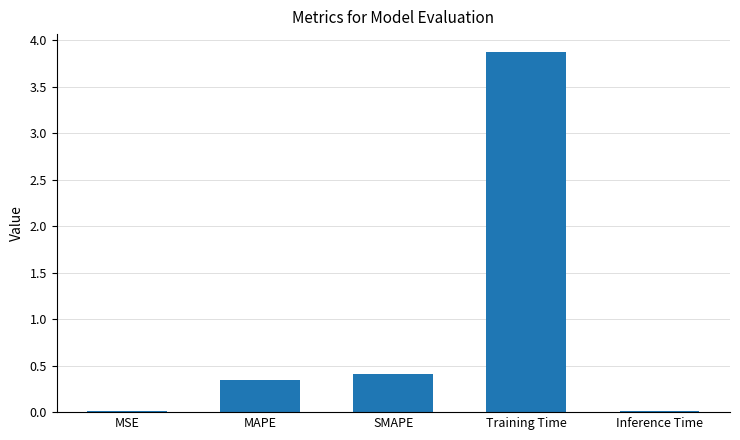

Does the chart contain any negative values?

No